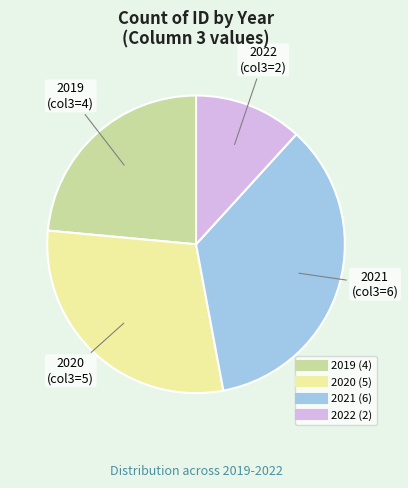

Combined, do 2019 and 2022 account for over 50%?

No